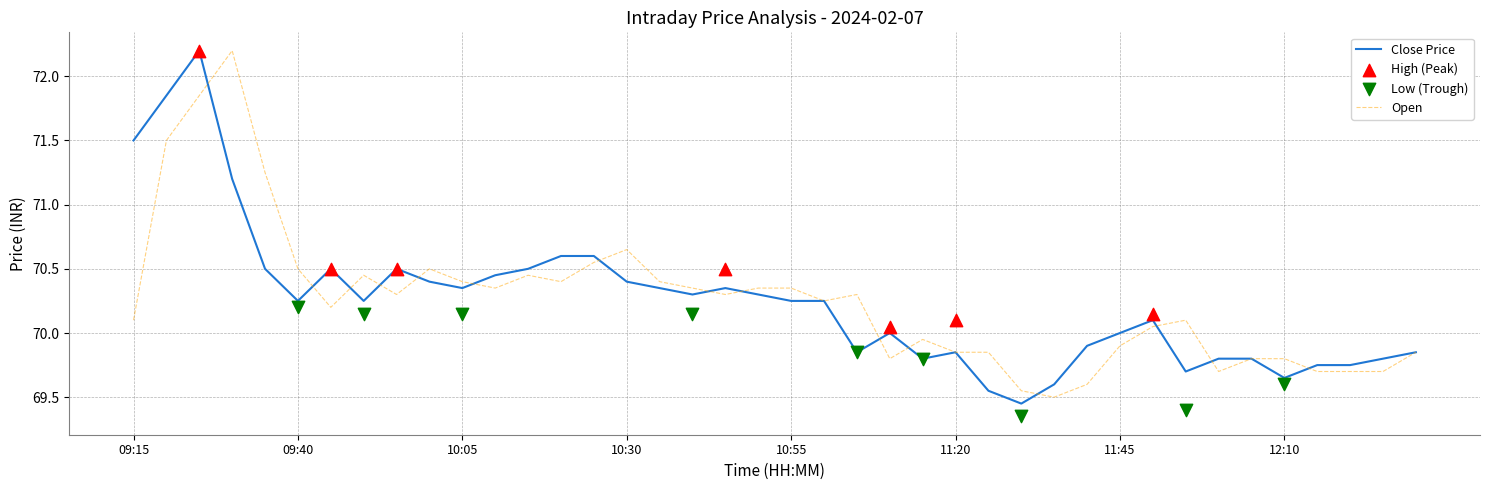

The value of Close Price at 12:10 is 14.9. True or false?

False